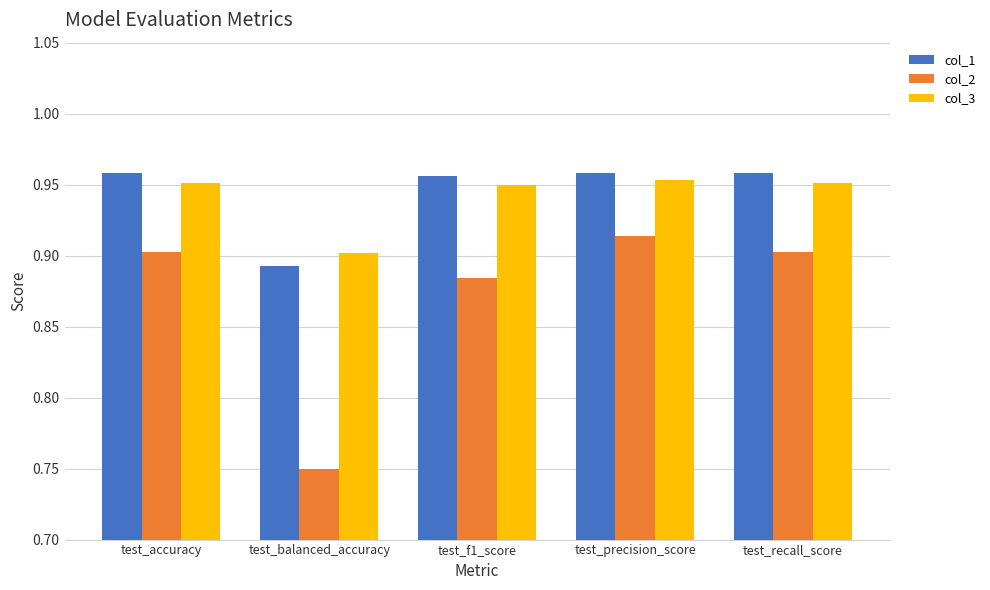

Which category has the lowest value across all series?

test_balanced_accuracy